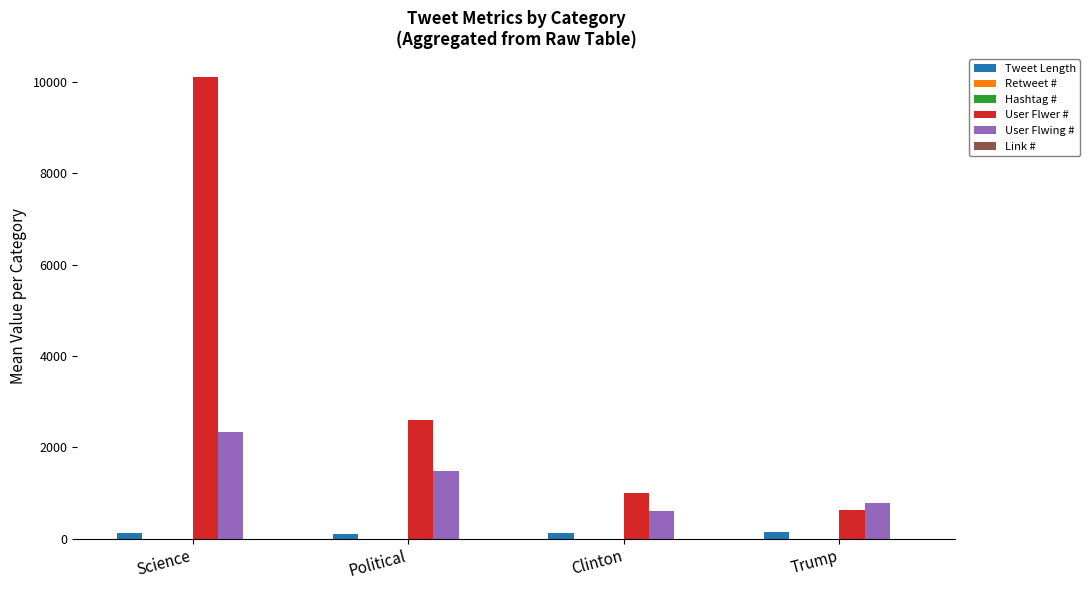

Between Science and Trump, which series saw the biggest shift?

User Flwer #